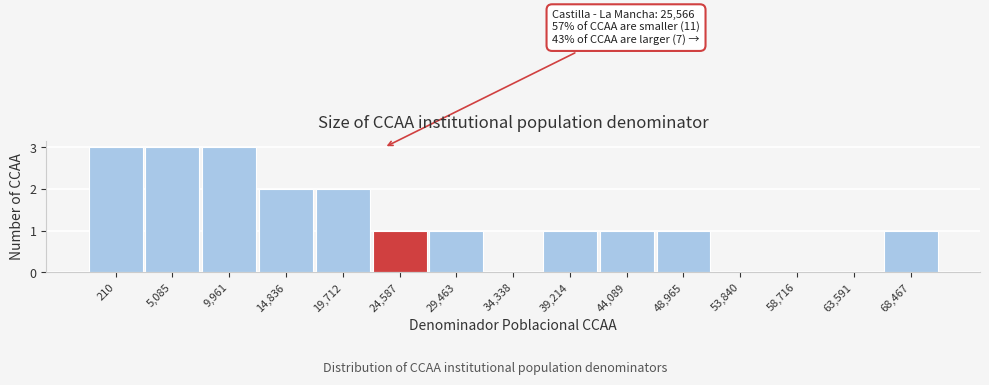

Reading left to right, transcribe all the data shown in this chart.

210=3	5,085=3	9,961=3	14,836=2	19,712=2	24,587=1	29,463=1	34,338=0	39,214=1	44,089=1	48,965=1	53,840=0	58,716=0	63,591=0	68,467=1